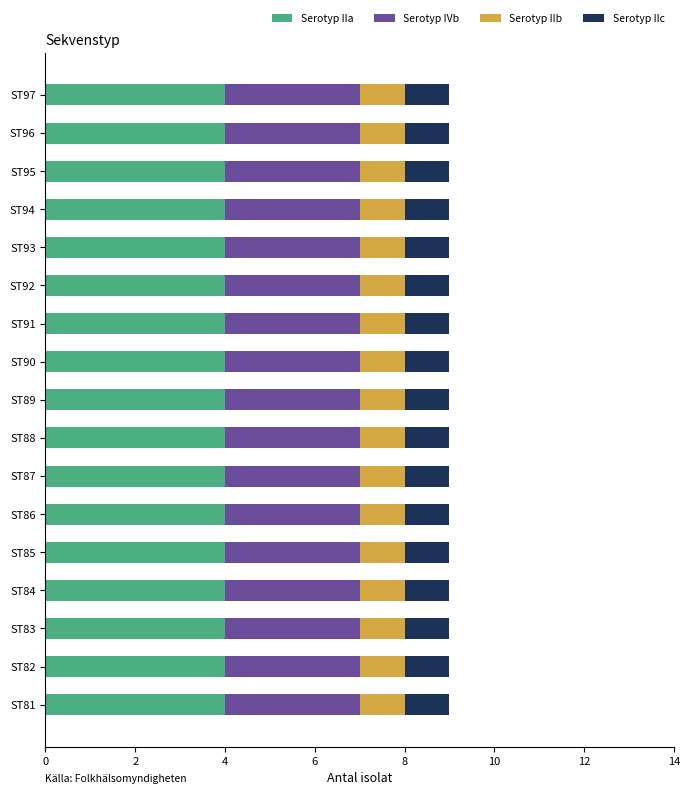

What is the total value across all series at ST95?

9